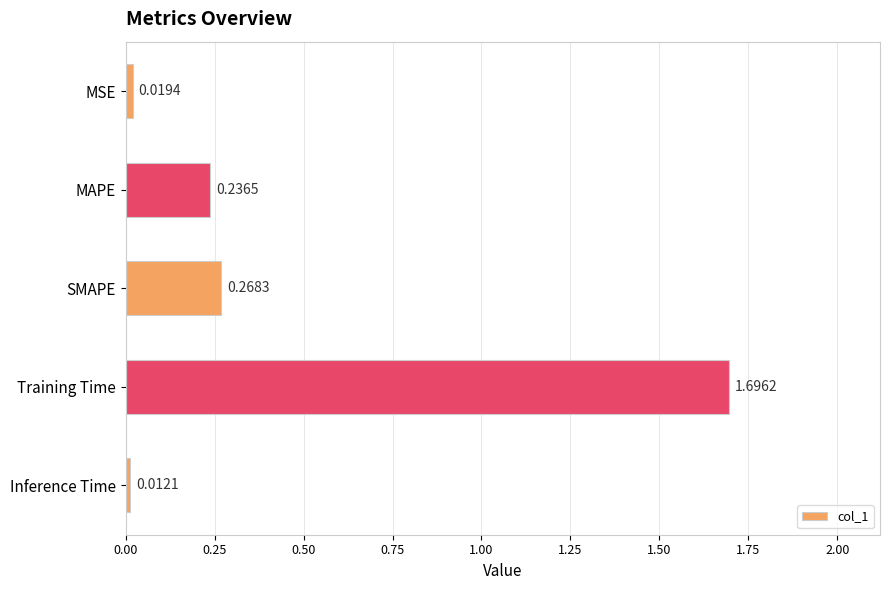

What is the change in value from Training Time to Inference Time?

-1.7